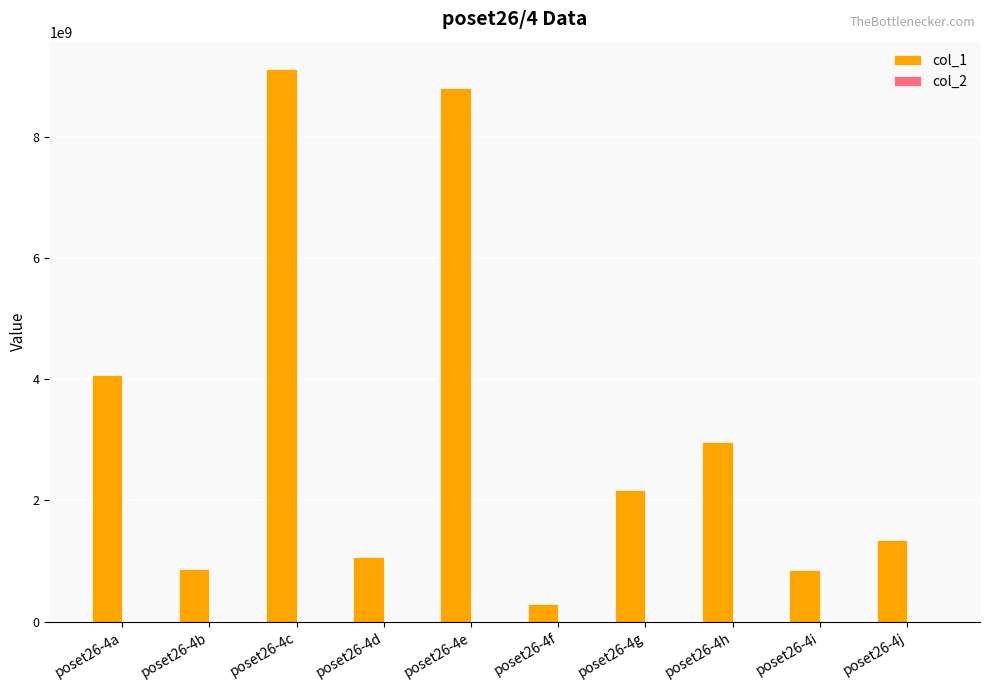

Between poset26-4g and poset26-4h, which series saw the biggest shift?

col_1